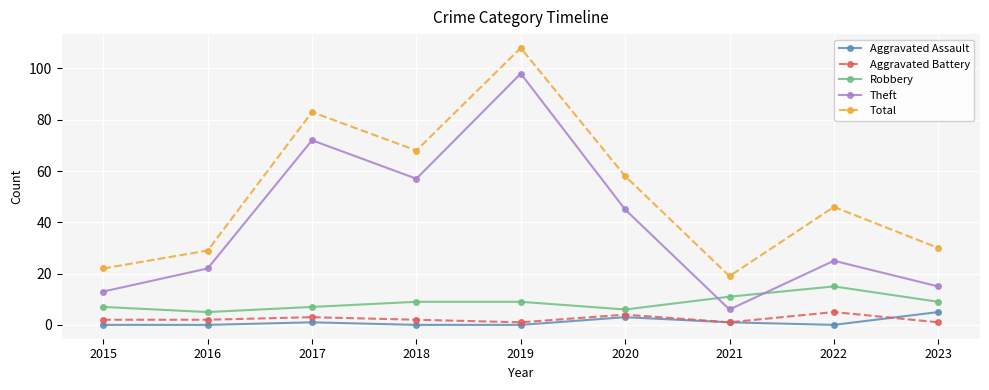

At which category is the sum across all series the highest?

2019